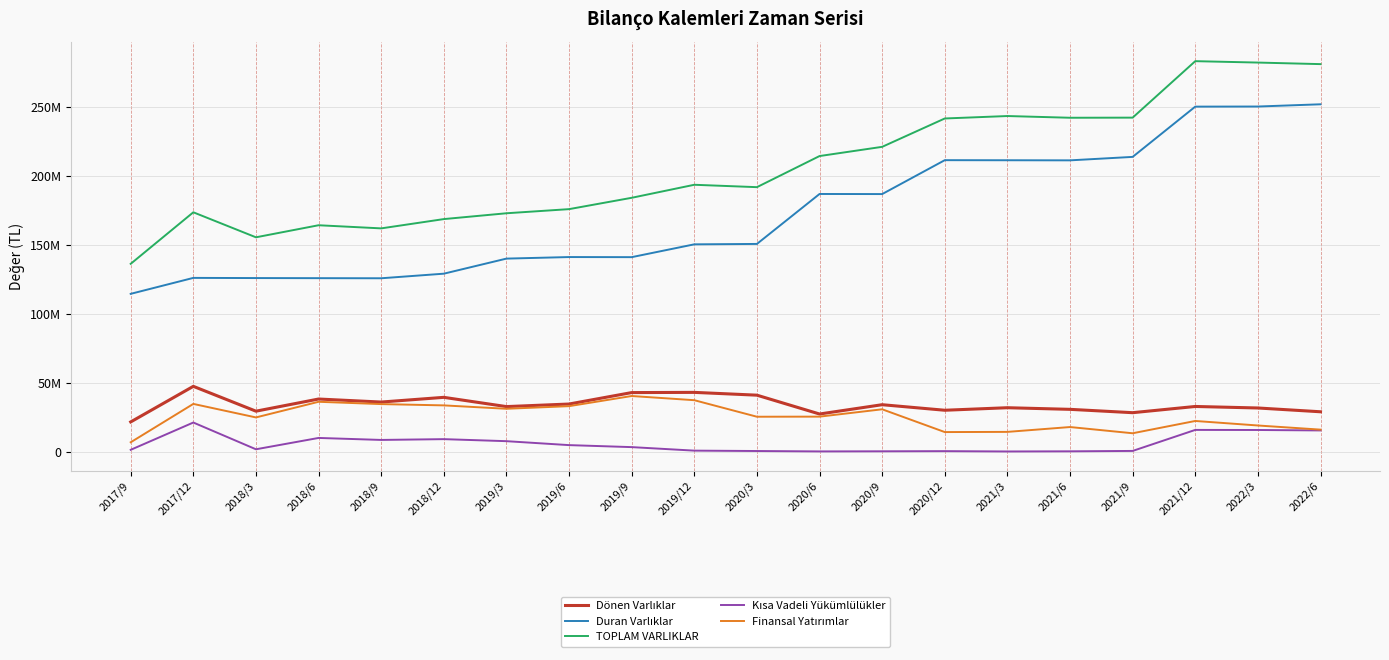

List the labels in order of Duran Varlıklar value, smallest first.

2017/9, 2018/9, 2018/6, 2018/3, 2017/12, 2018/12, 2019/3, 2019/9, 2019/6, 2019/12, 2020/3, 2020/9, 2020/6, 2021/6, 2021/3, 2020/12, 2021/9, 2021/12, 2022/3, 2022/6